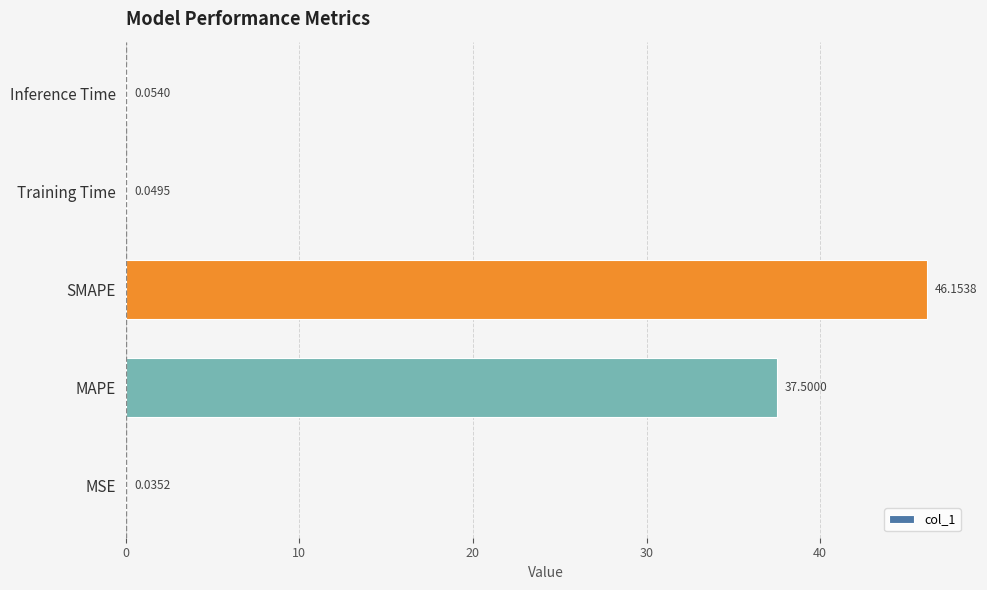

Between SMAPE and MSE, which is larger?

SMAPE